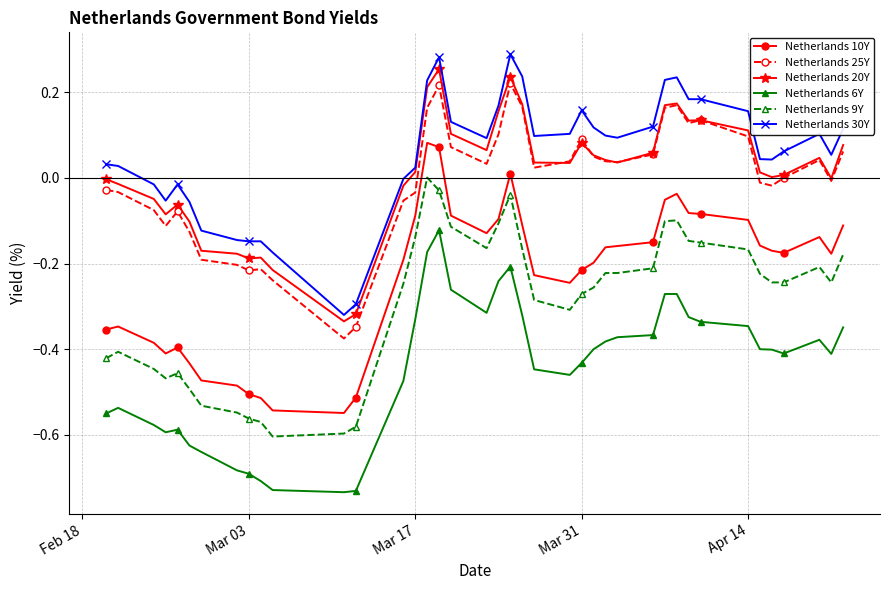

True or false: Netherlands 10Y and Netherlands 25Y cross at least once.

False